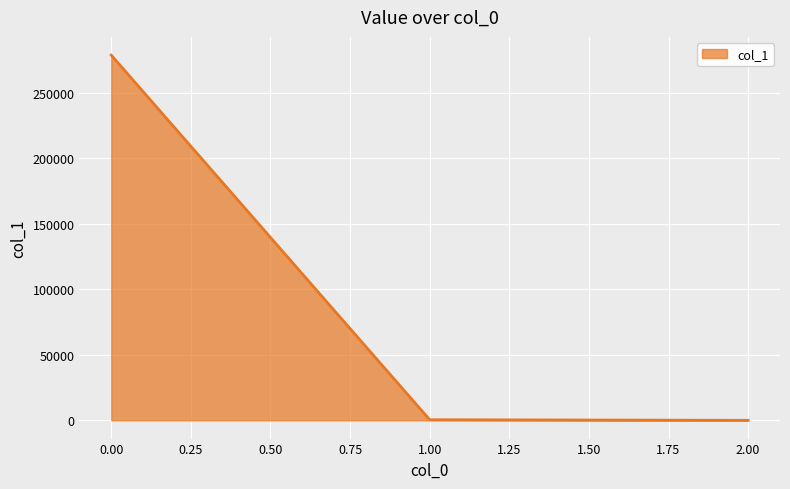

What is the greatest value displayed?

278776.1